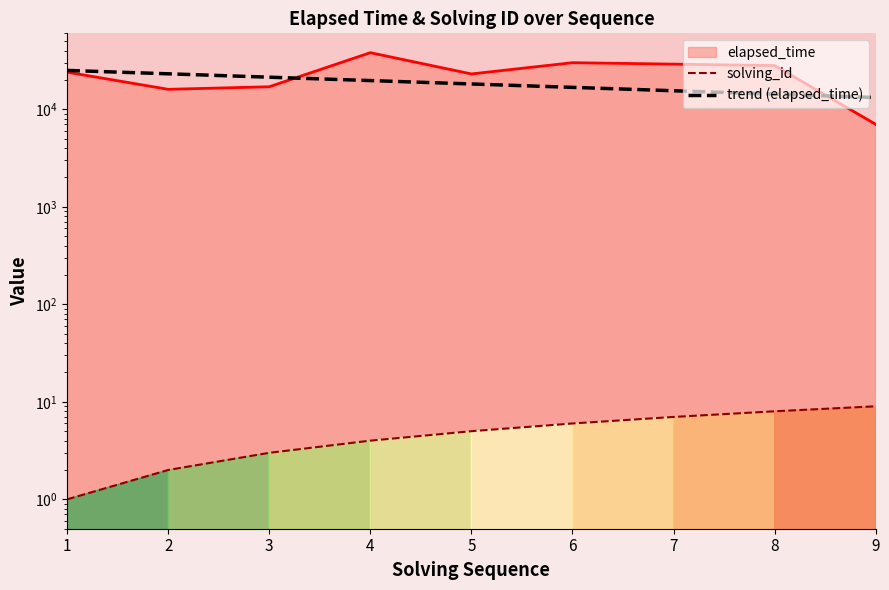

At which label is elapsed_time closest to 22500?

5